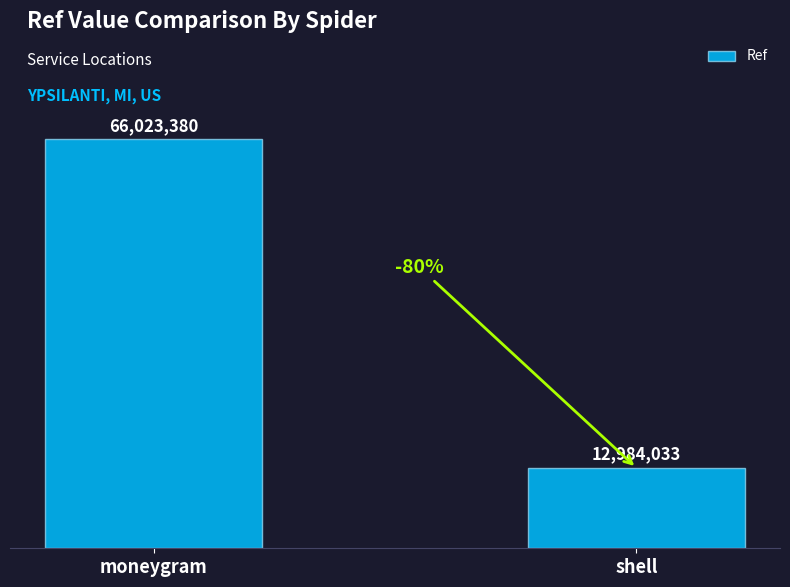

Does the chart contain stacked bars?

No